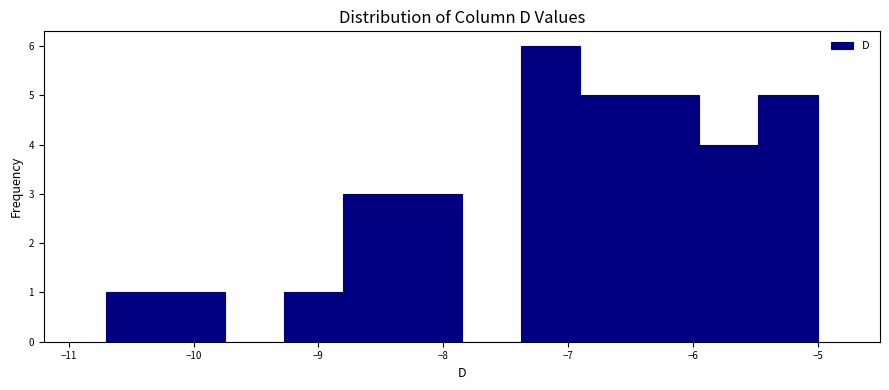

Which range on the x-axis has the tallest bar?

-7.4 to -6.9